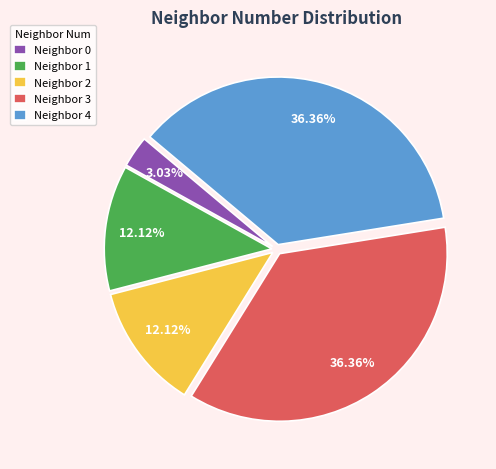

Is there any slice that represents more than half of the pie?

No